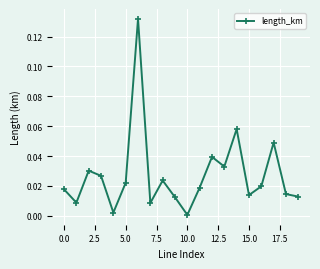

What is the sum of all values?

0.5